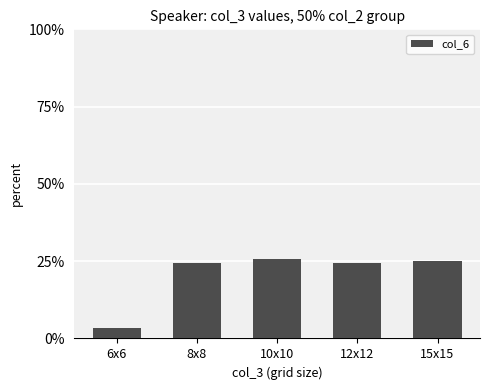

Is it true that the value at 6x6 is 0.0?

True